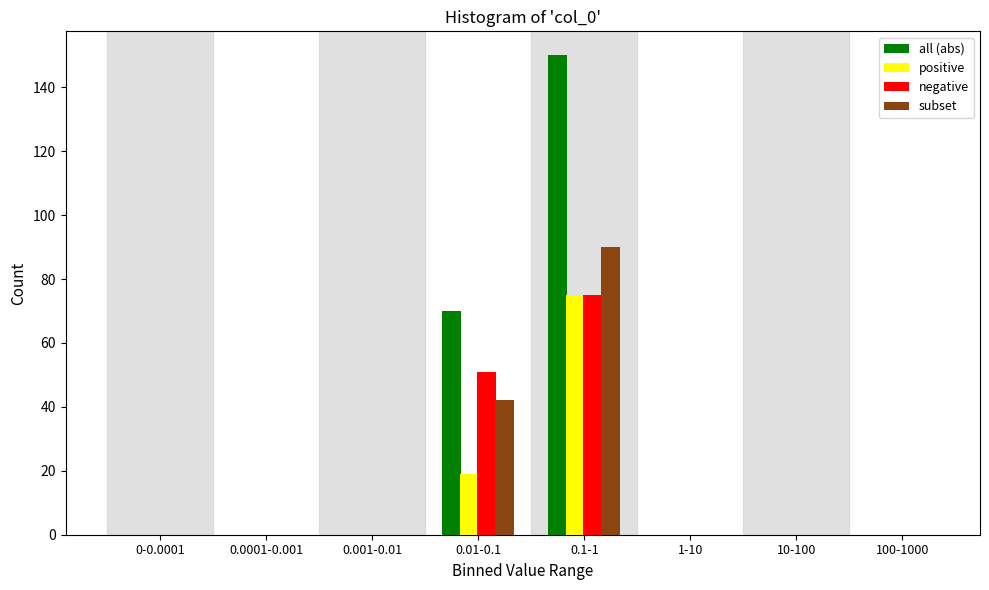

What is the sum of all positive values?

94